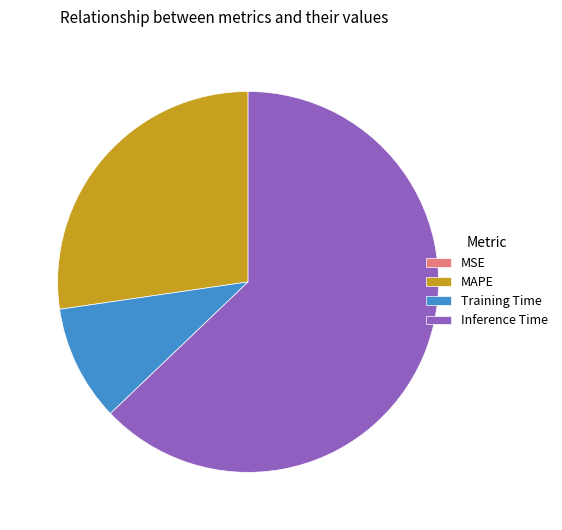

True or false: Training Time accounts for 10% of the total.

True